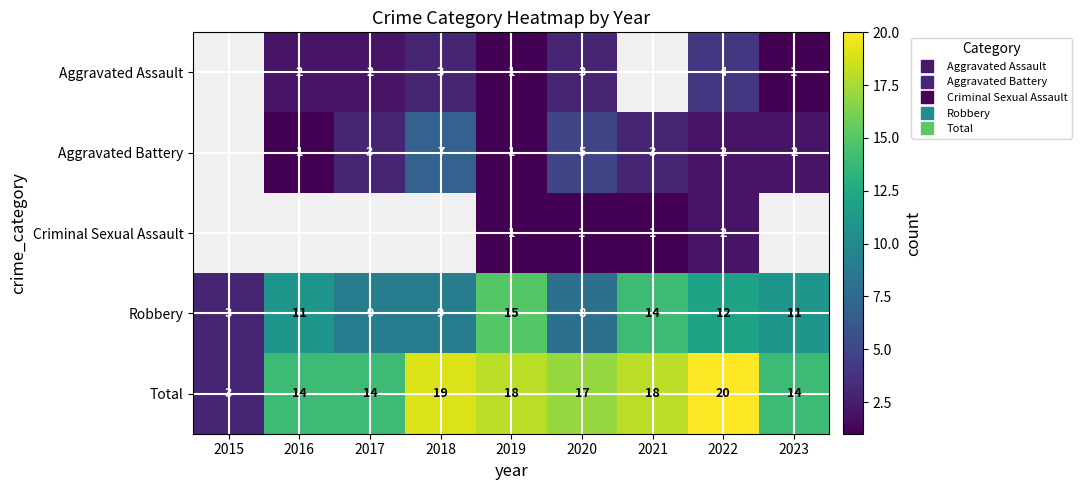

List the labels in order of Aggravated Battery value, largest first.

2015, 2018, 2020, 2017, 2021, 2022, 2023, 2016, 2019